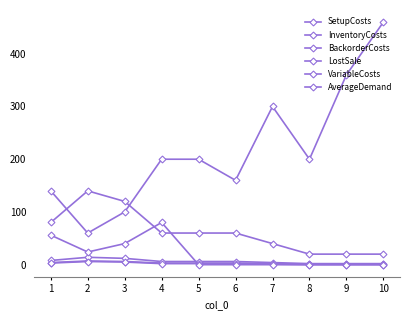

How many distinct data groups are displayed?

6